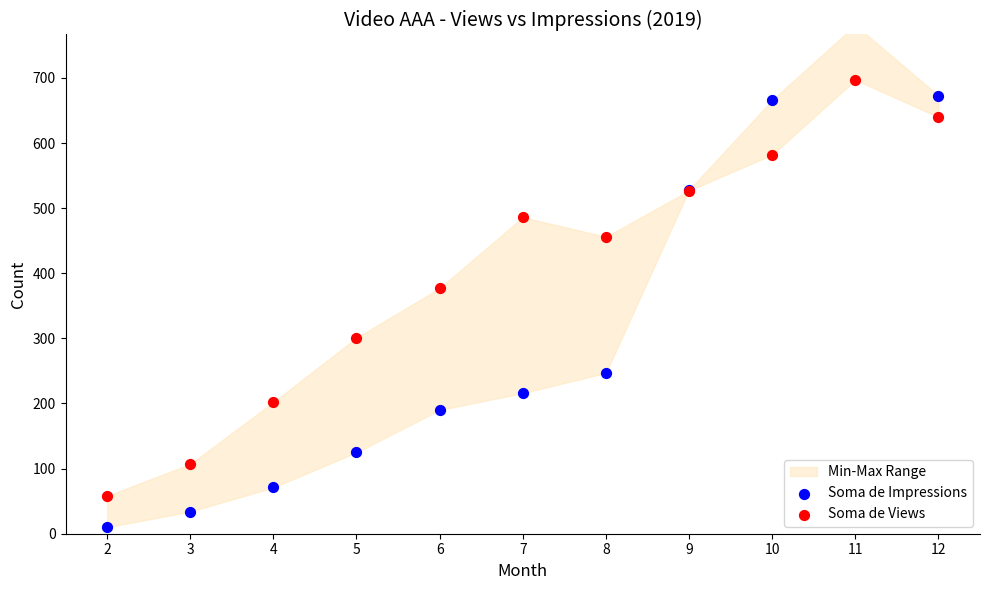

What are all the series names shown in the legend?

Soma de Impressions, Soma de Views